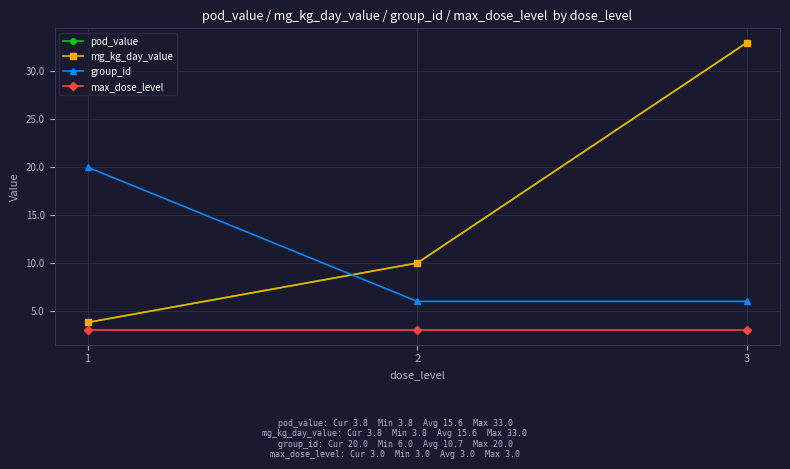

Is the value of pod_value at 1 greater than the value of max_dose_level at 3?

Yes